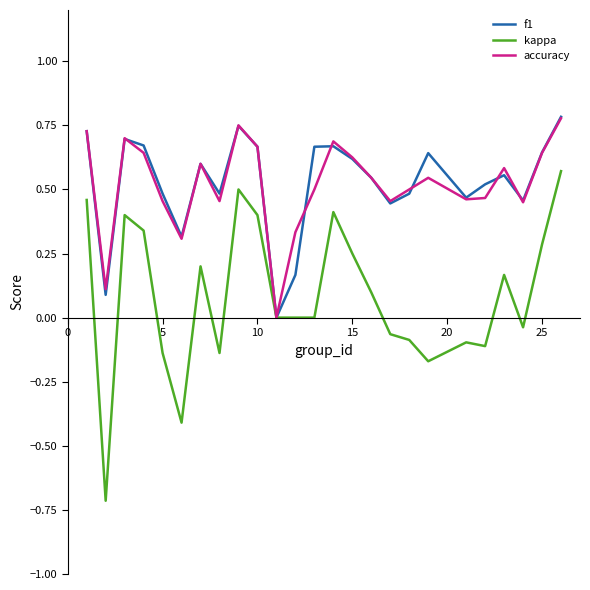

Which series has the largest range (max minus min)?

kappa